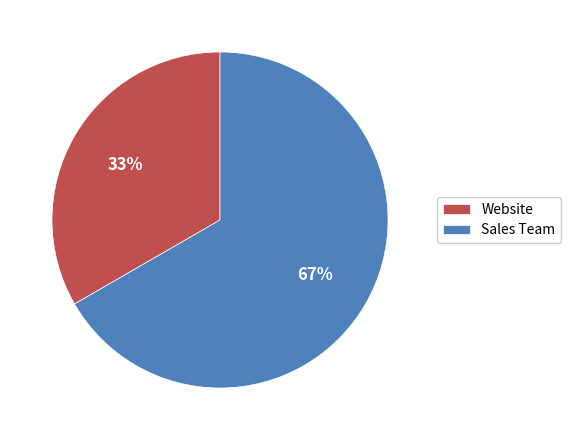

Do Website and Sales Team together represent more than half of the pie?

Yes